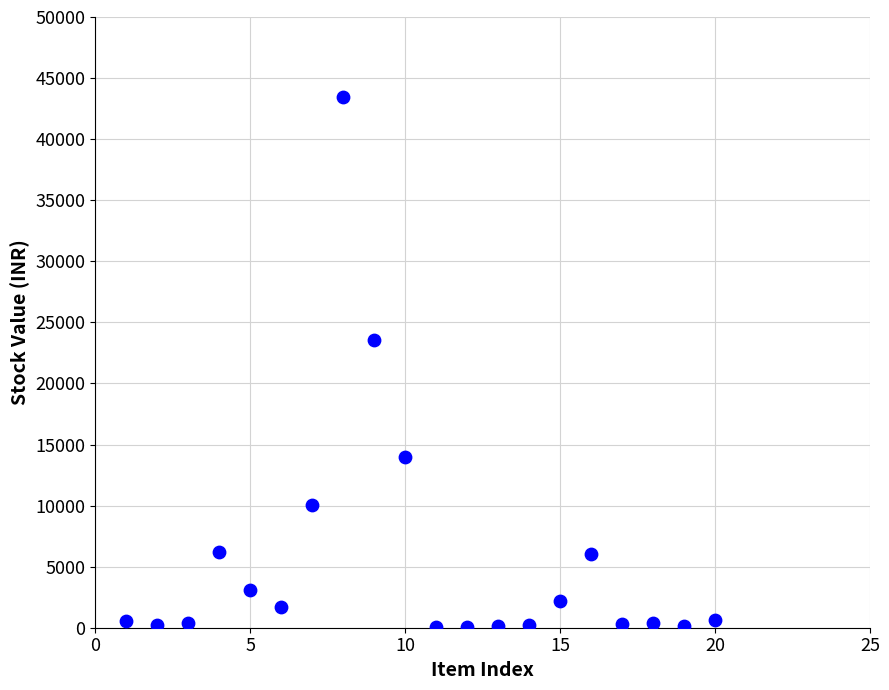

What is the range of Y values (max minus min)?

43433.5